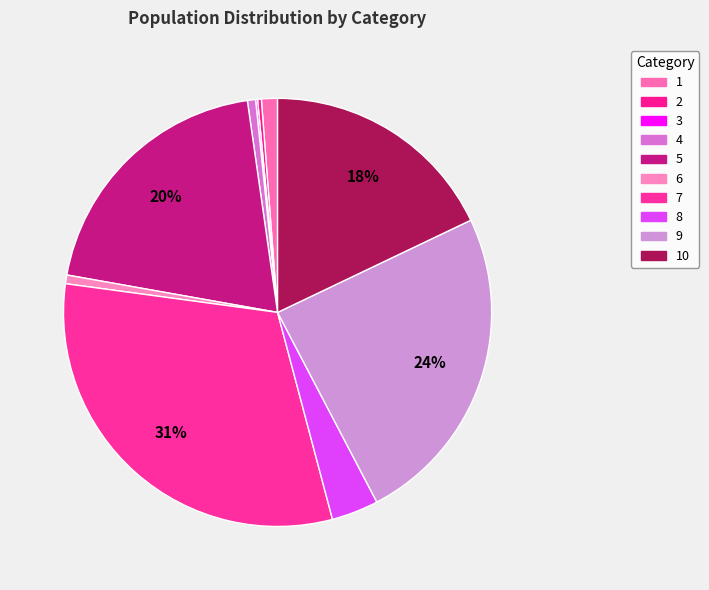

What is the ratio of the value at 10 to the value at 1?

14.8